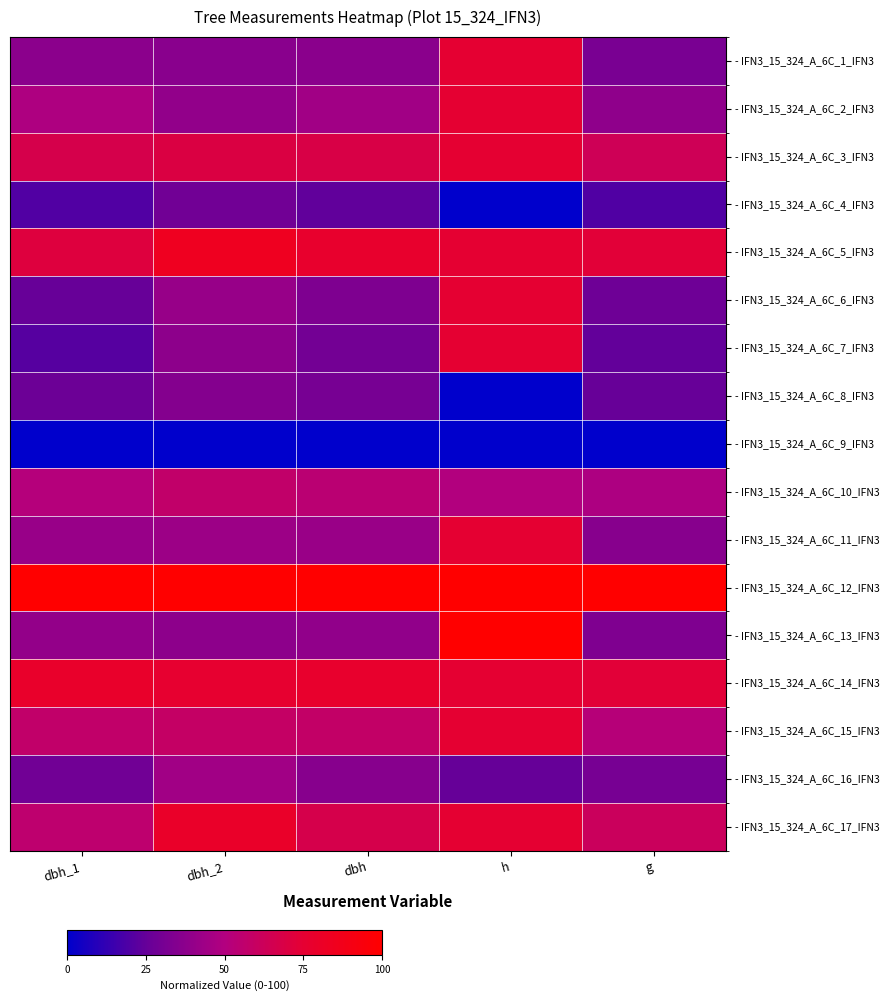

Rank the series by their maximum value, from lowest to highest.

- IFN3_15_324_A_6C_9_IFN3, - IFN3_15_324_A_6C_4_IFN3, - IFN3_15_324_A_6C_8_IFN3, - IFN3_15_324_A_6C_16_IFN3, - IFN3_15_324_A_6C_10_IFN3, - IFN3_15_324_A_6C_1_IFN3, - IFN3_15_324_A_6C_2_IFN3, - IFN3_15_324_A_6C_3_IFN3, - IFN3_15_324_A_6C_6_IFN3, - IFN3_15_324_A_6C_7_IFN3, - IFN3_15_324_A_6C_11_IFN3, - IFN3_15_324_A_6C_15_IFN3, - IFN3_15_324_A_6C_14_IFN3, - IFN3_15_324_A_6C_17_IFN3, - IFN3_15_324_A_6C_5_IFN3, - IFN3_15_324_A_6C_12_IFN3, - IFN3_15_324_A_6C_13_IFN3